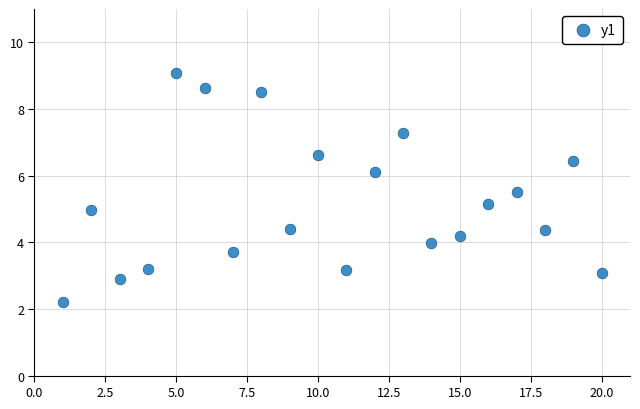

What is the range of X values (max minus min)?

19.0